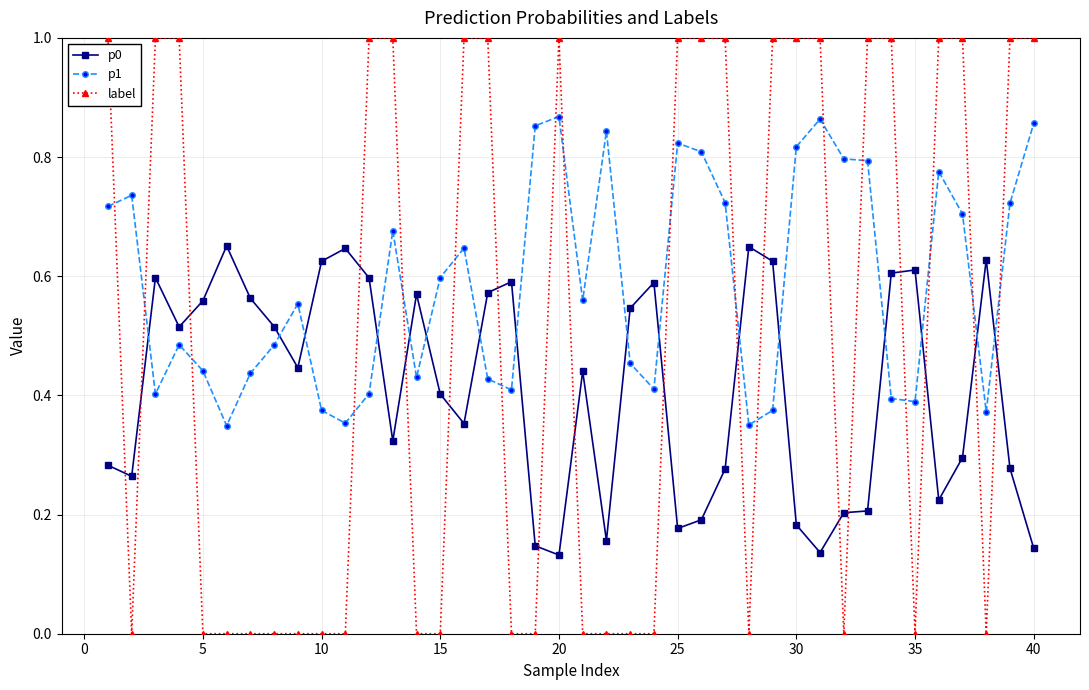

What is the difference between the maximum and minimum values in the label series?

1.0